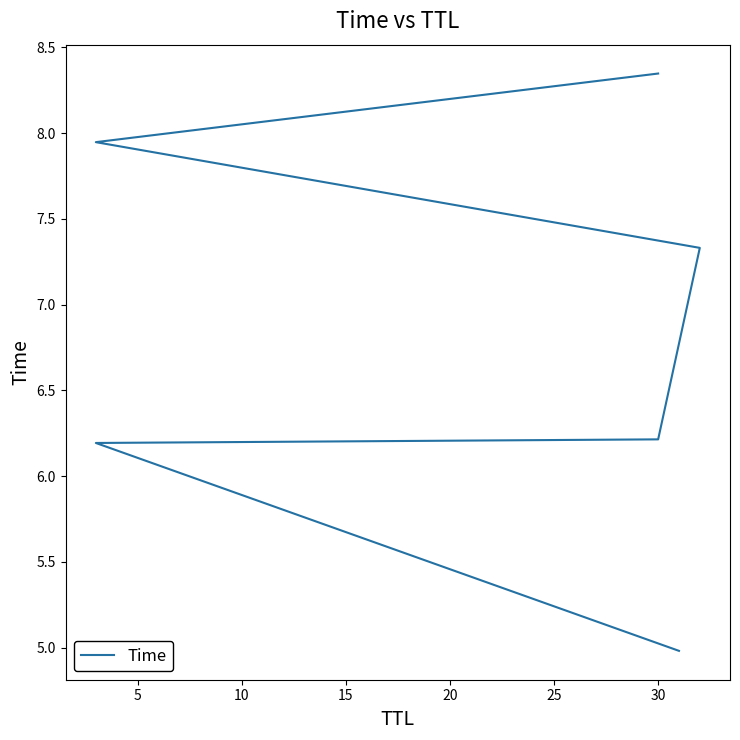

Reading right to left, what are all the values shown in this chart?

8.3	7.9	7.3	6.2	6.2	5.0